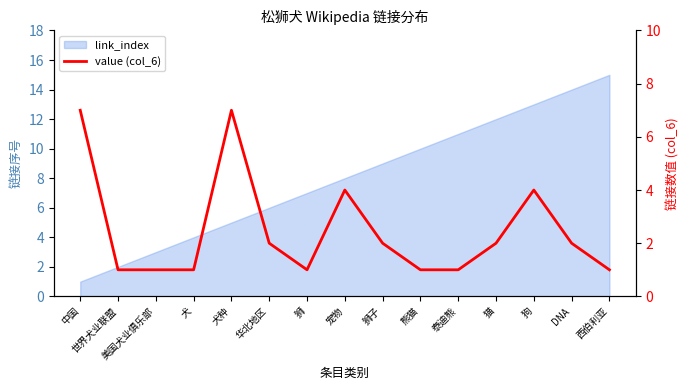

What is the label of the 10th point from the right?

华北地区